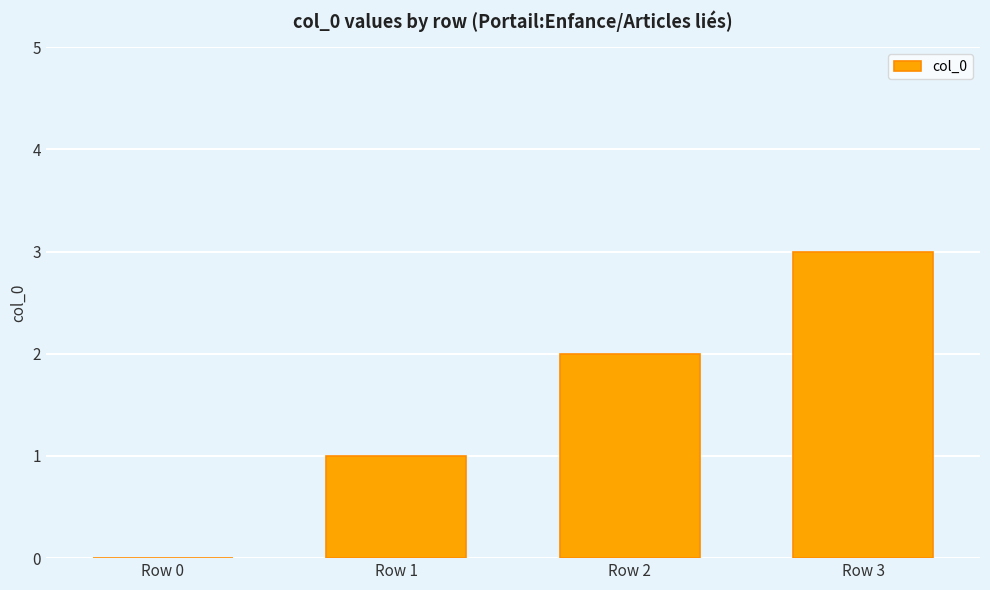

How many values are above zero?

3